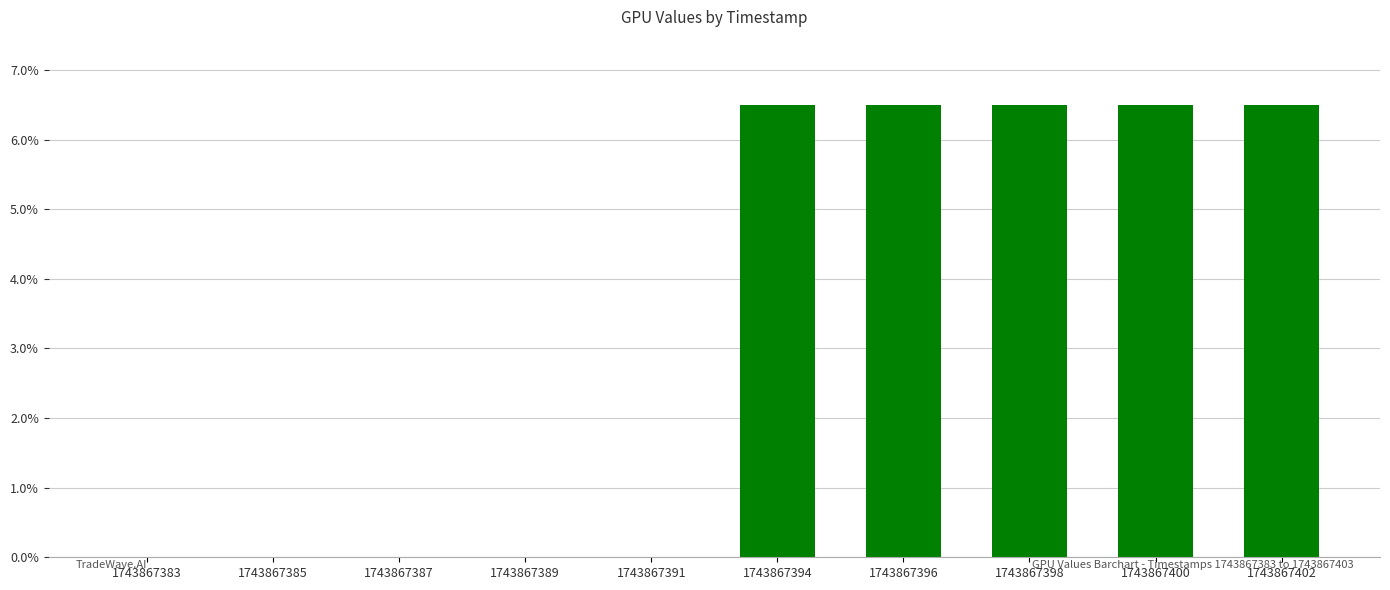

Count the number of categories in the chart.

10